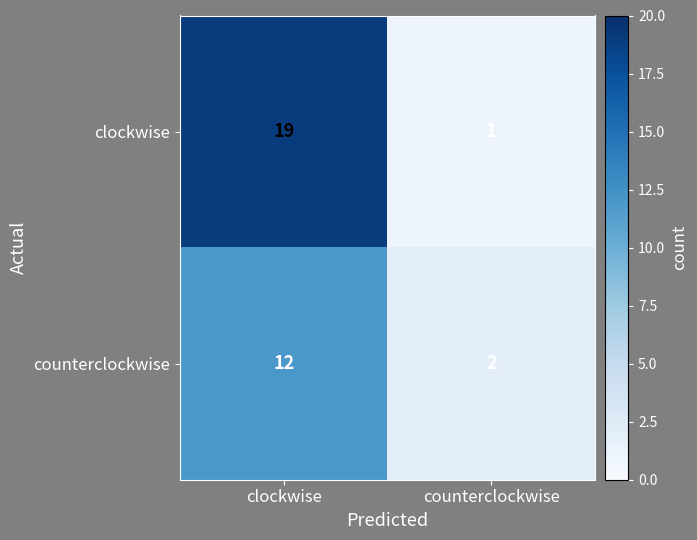

Reading left to right, transcribe all the data shown in this chart.

clockwise: 19	1
counterclockwise: 12	2